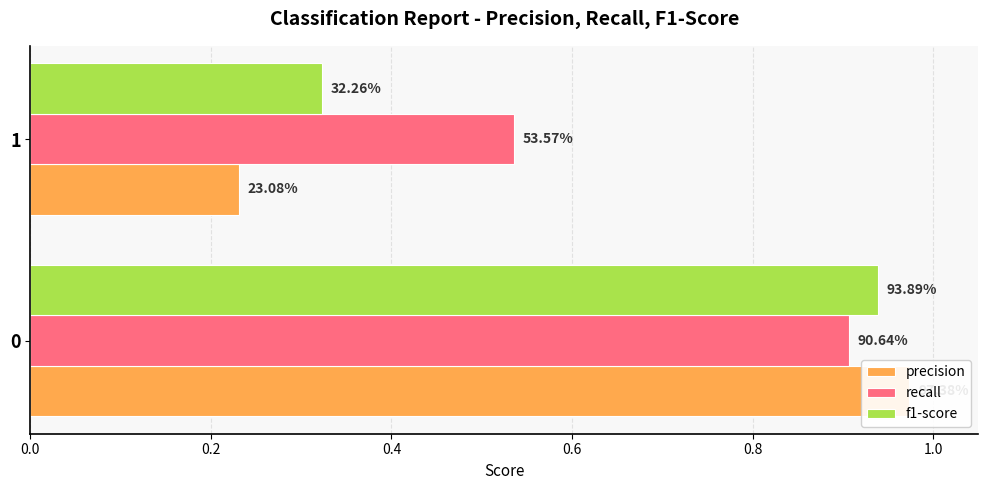

What are all the series names shown in the legend?

precision, recall, f1-score